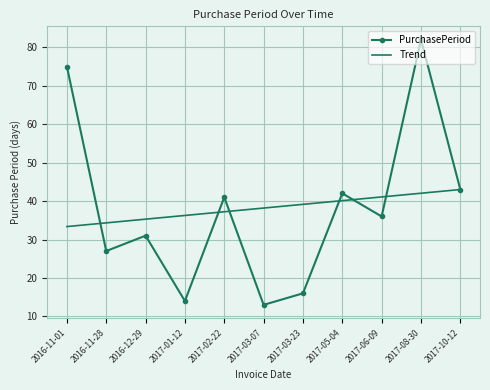

Is it true that Trend equals 37.2 at 2017-02-22?

True